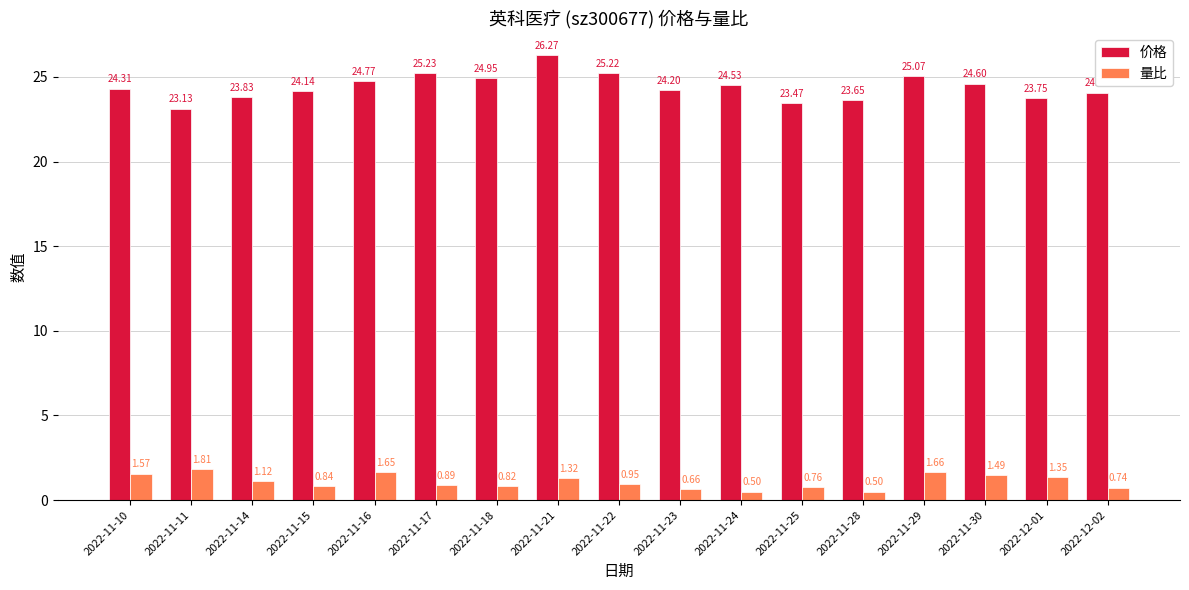

List the series in order of their peak value, lowest first.

量比, 价格